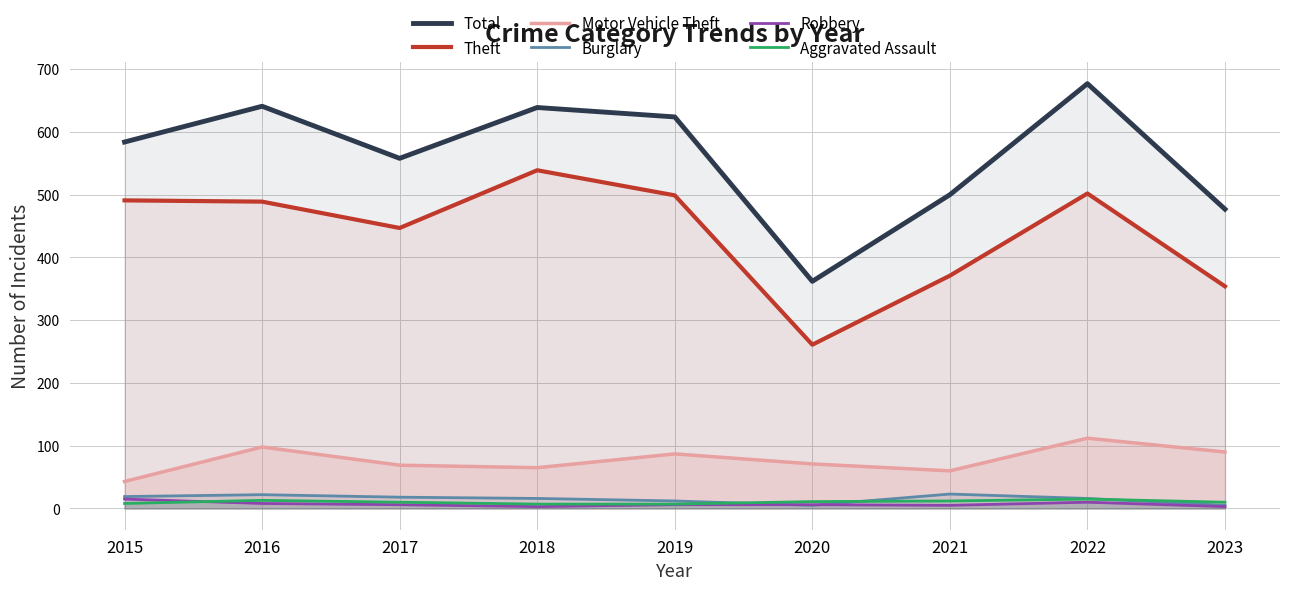

Reading right to left, what are all the values shown in this chart?

Total: 2023=477	2022=677	2021=500	2020=362	2019=624	2018=639	2017=558	2016=641	2015=584
Theft: 2023=354	2022=502	2021=371	2020=261	2019=499	2018=539	2017=447	2016=489	2015=491
Motor Vehicle Theft: 2023=90	2022=112	2021=60	2020=71	2019=87	2018=65	2017=69	2016=98	2015=43
Burglary: 2023=5	2022=16	2021=23	2020=5	2019=12	2018=16	2017=18	2016=22	2015=19
Robbery: 2023=3	2022=10	2021=5	2020=6	2019=6	2018=3	2017=6	2016=8	2015=15
Aggravated Assault: 2023=10	2022=15	2021=12	2020=11	2019=7	2018=7	2017=10	2016=13	2015=8